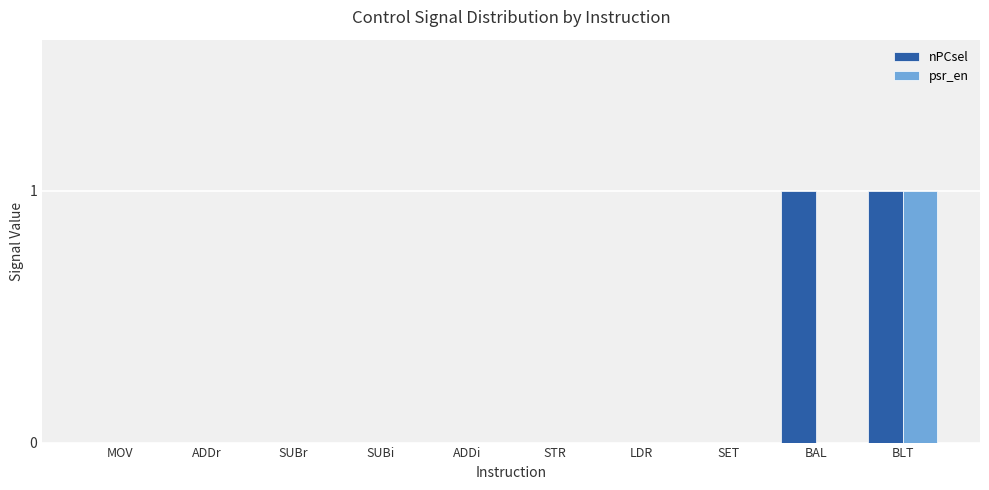

How many data points does each series have?

10